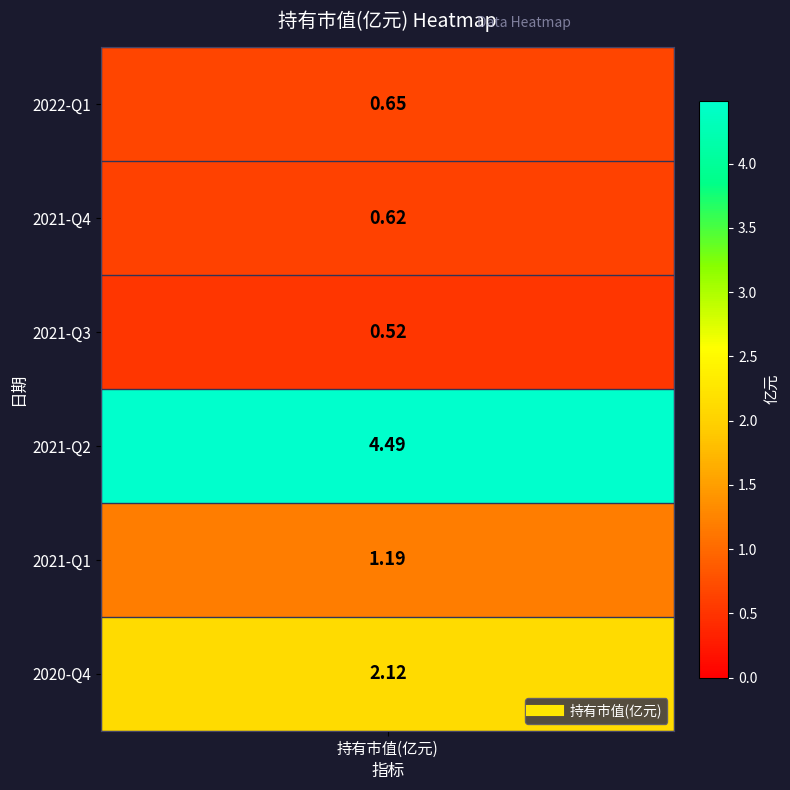

The value at 2021-Q4 is 0.3. True or false?

False